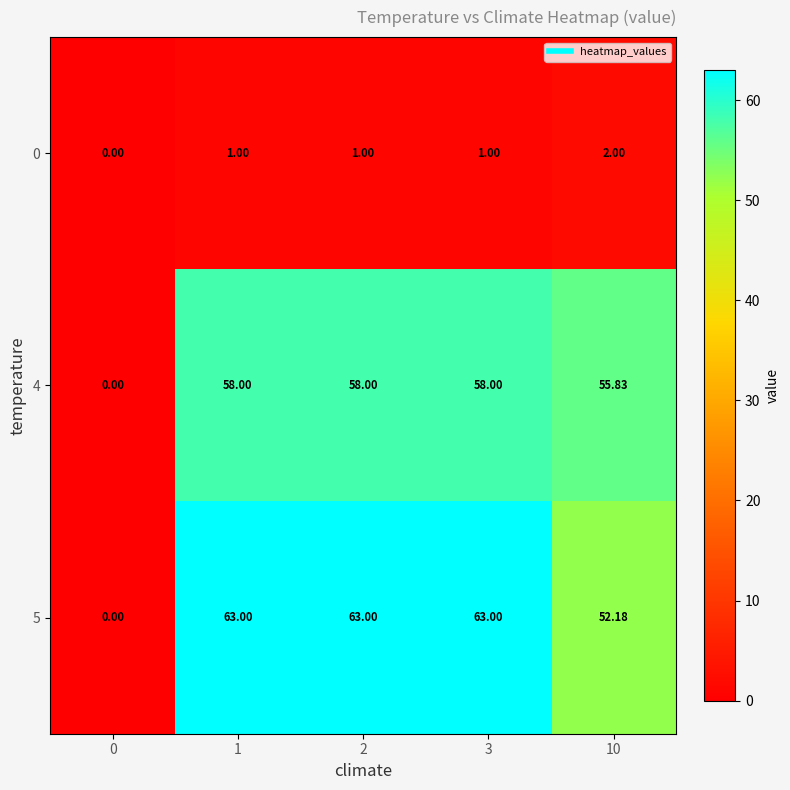

Is the value of 0 at 3 greater than the value of 4 at 2?

No